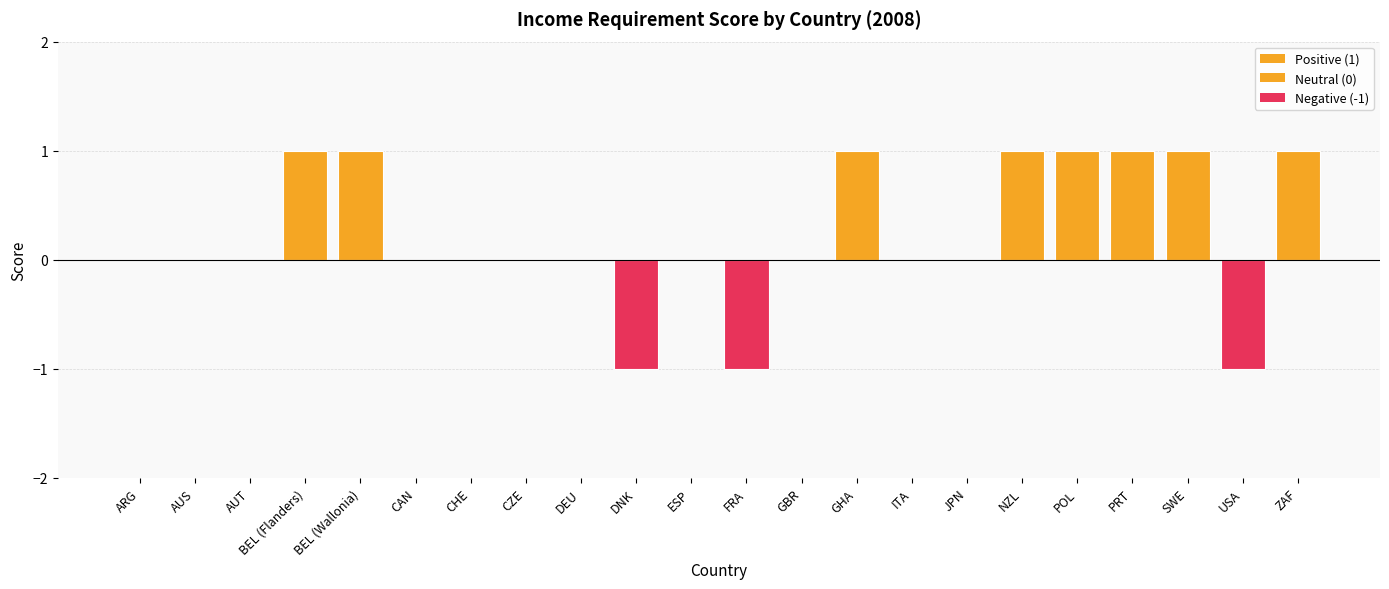

Between DNK and BEL (Flanders), which is larger?

BEL (Flanders)